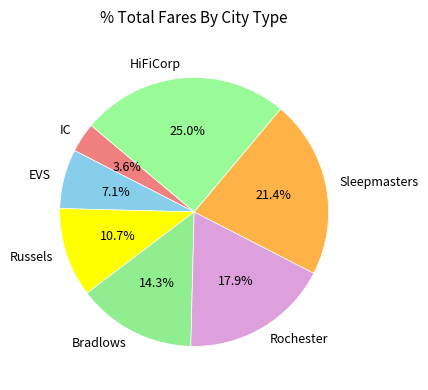

Is the sum of Sleepmasters and EVS greater than half?

No